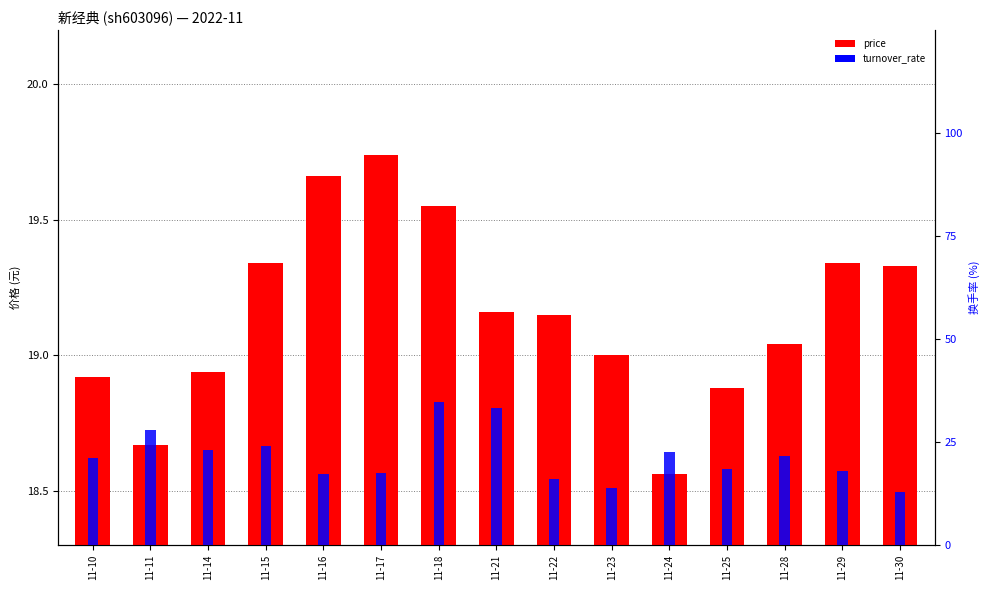

The price series shows 26.2 at 11-21. True or false?

False